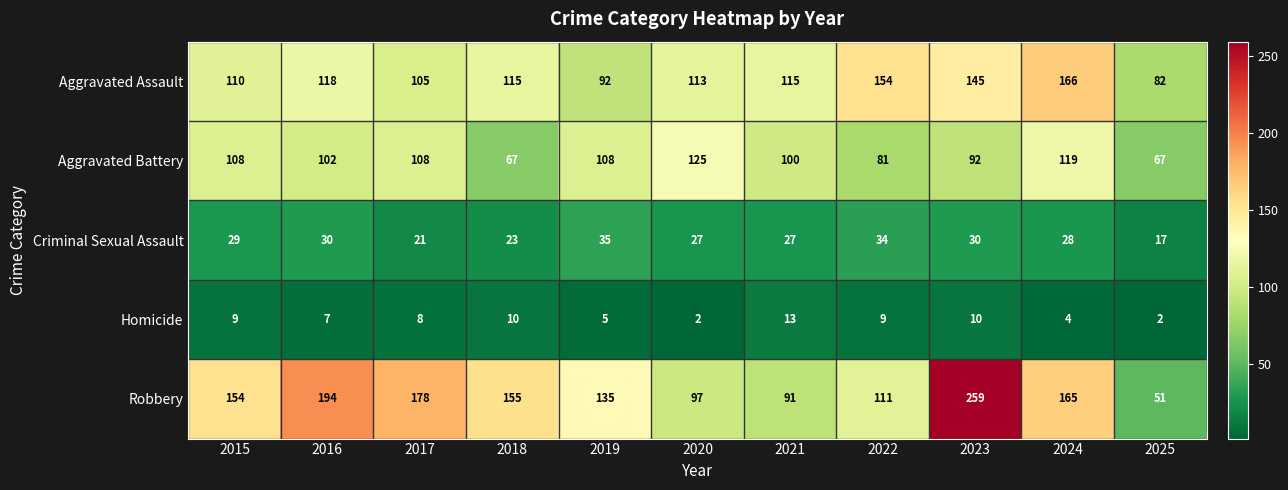

How many data points in Robbery are less than 154?

5